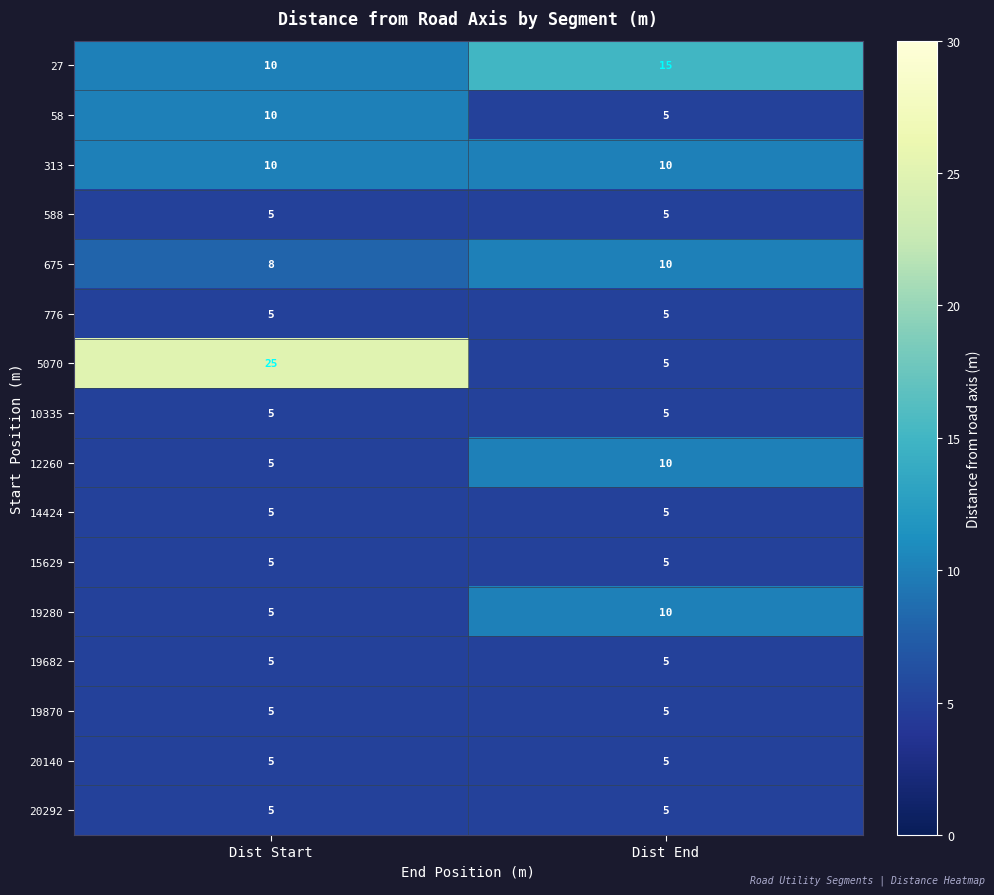

What is the average value of the 19682 series?

5